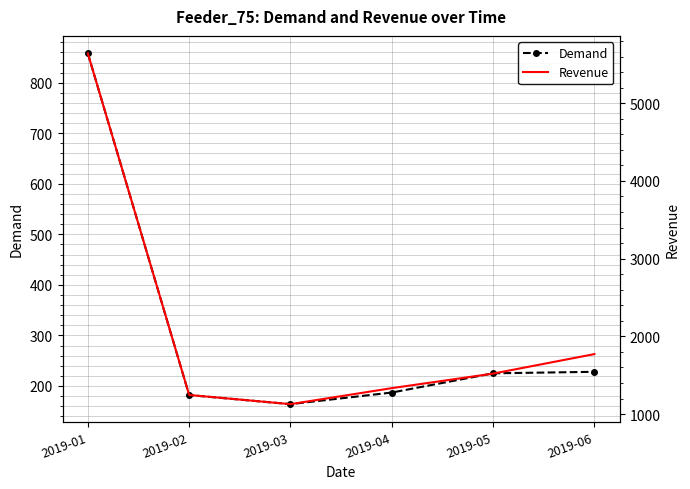

Count the number of data series in this chart.

2